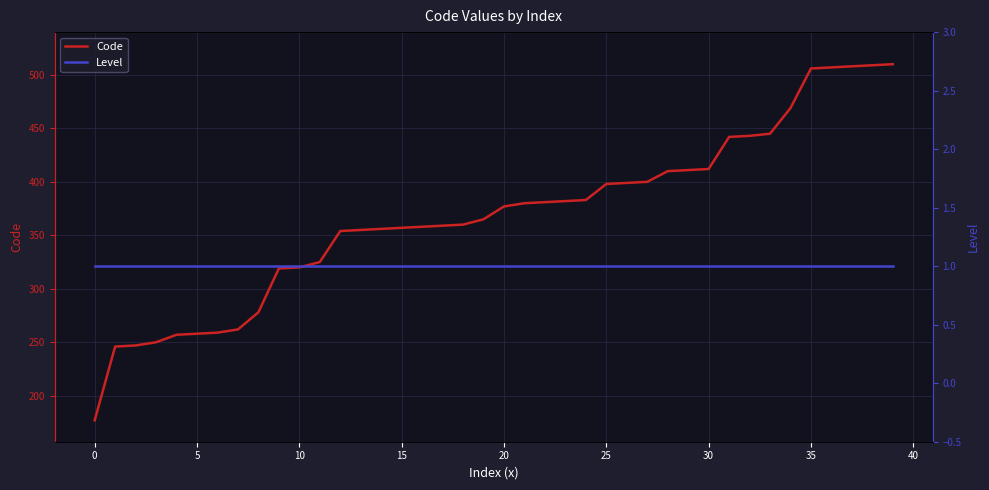

How many data points in Code are above 377?

19